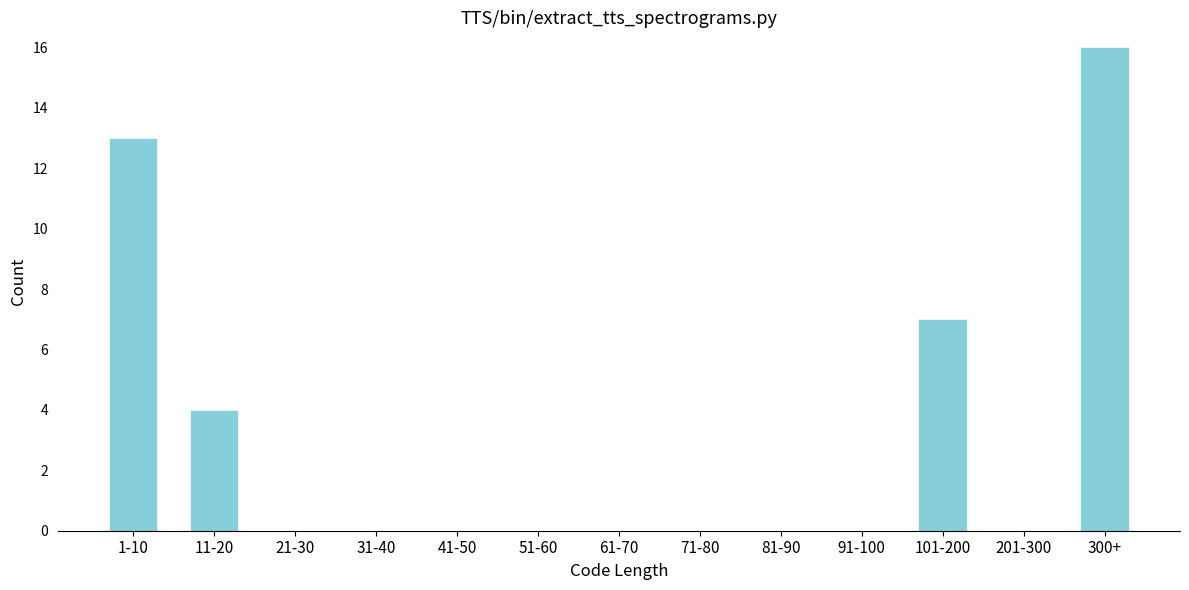

Reading right to left, list all the values displayed in this chart.

300+=16	201-300=0	101-200=7	91-100=0	81-90=0	71-80=0	61-70=0	51-60=0	41-50=0	31-40=0	21-30=0	11-20=4	1-10=13